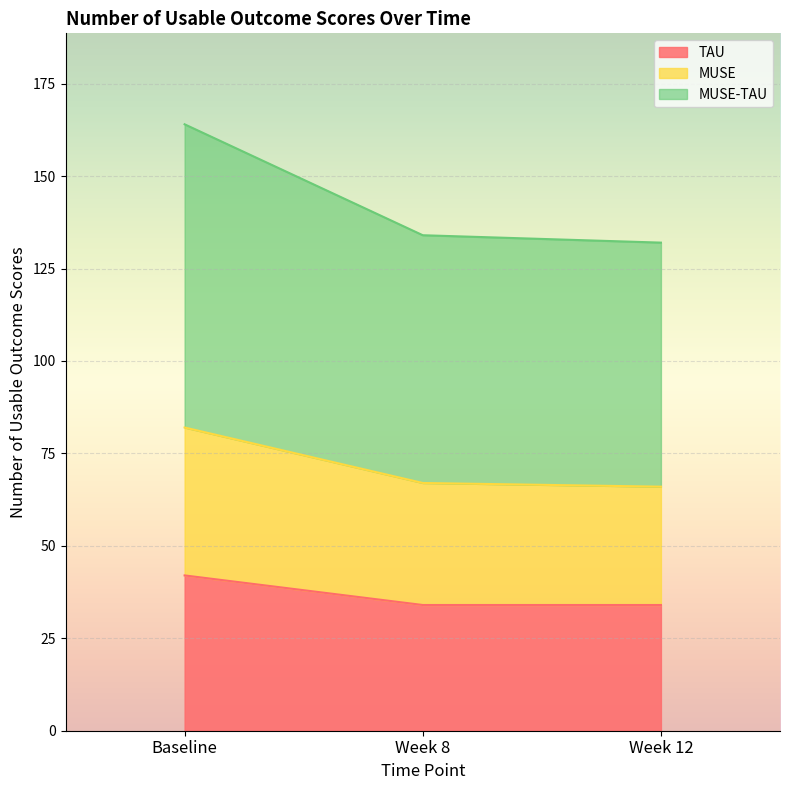

Reading left to right, what are the values for TAU?

42	34	34